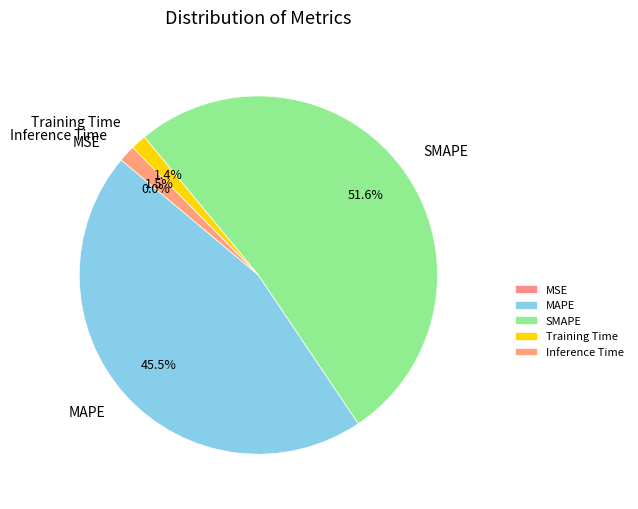

Does any single category account for the majority?

Yes